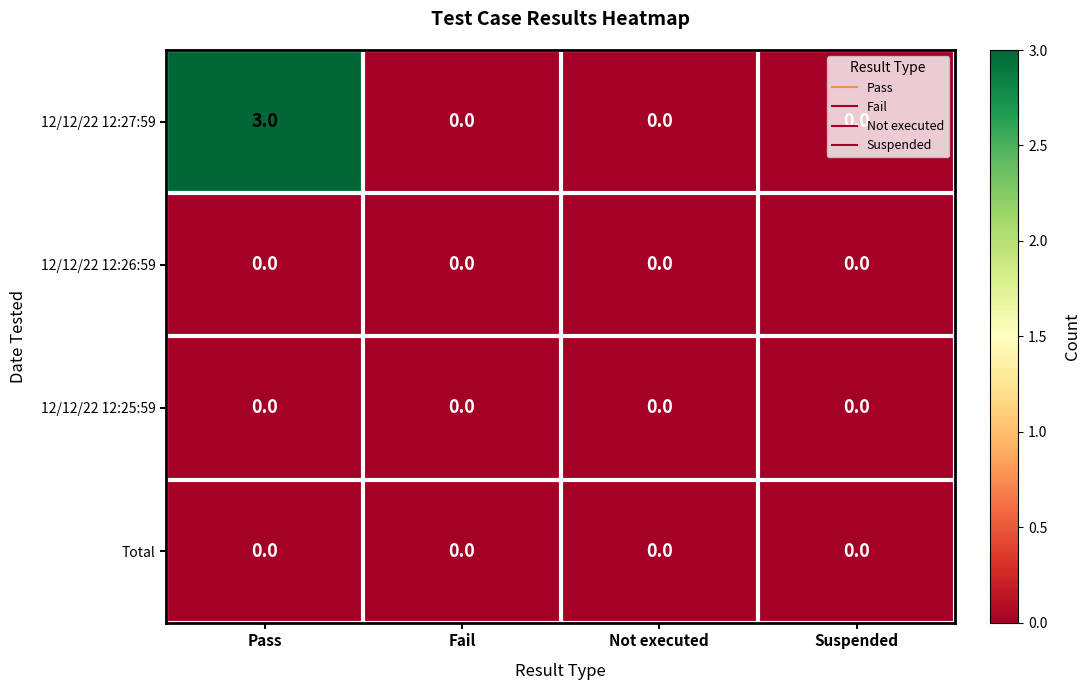

At which category is the sum across all series the highest?

Pass